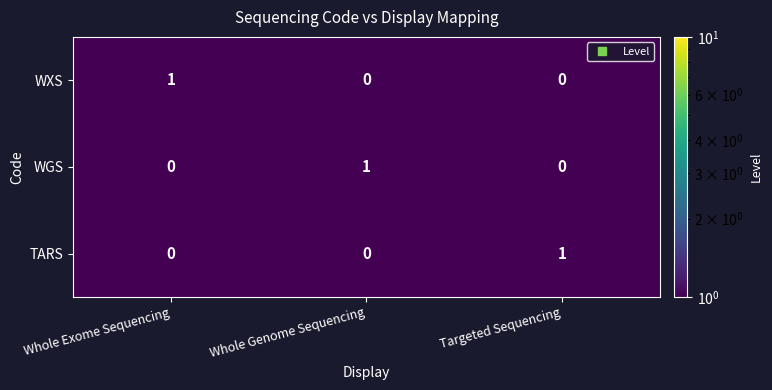

Is it true that TARS equals 0 at Whole Genome Sequencing?

True